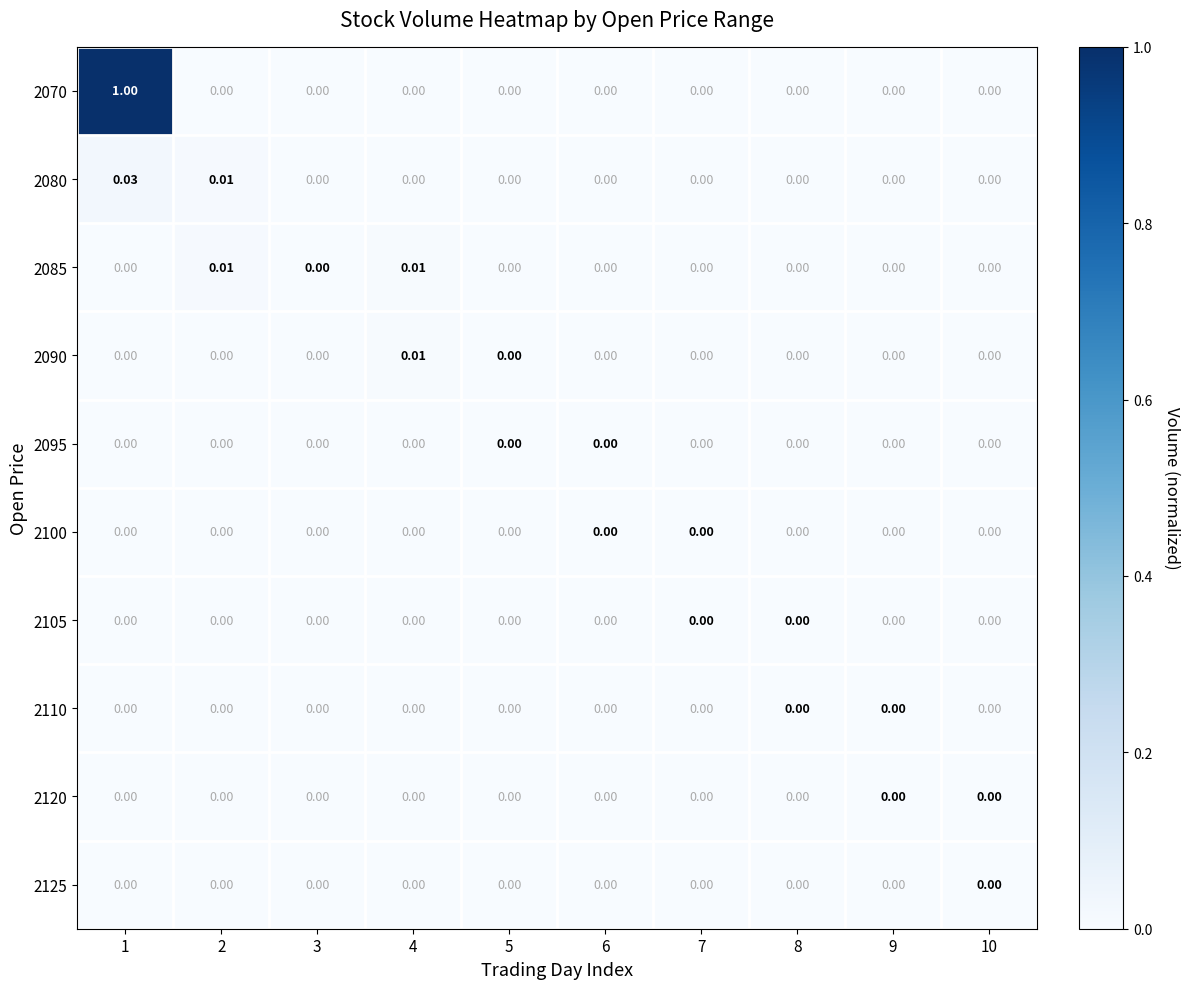

Reading right to left, transcribe all the data shown in this chart.

2070: 10=0.0	9=0.0	8=0.0	7=0.0	6=0.0	5=0.0	4=0.0	3=0.0	2=0.0	1=1.0
2080: 10=0.0	9=0.0	8=0.0	7=0.0	6=0.0	5=0.0	4=0.0	3=0.0	2=0.0	1=0.0
2085: 10=0.0	9=0.0	8=0.0	7=0.0	6=0.0	5=0.0	4=0.0	3=0.0	2=0.0	1=0.0
2090: 10=0.0	9=0.0	8=0.0	7=0.0	6=0.0	5=0.0	4=0.0	3=0.0	2=0.0	1=0.0
2095: 10=0.0	9=0.0	8=0.0	7=0.0	6=0.0	5=0.0	4=0.0	3=0.0	2=0.0	1=0.0
2100: 10=0.0	9=0.0	8=0.0	7=0.0	6=0.0	5=0.0	4=0.0	3=0.0	2=0.0	1=0.0
2105: 10=0.0	9=0.0	8=0.0	7=0.0	6=0.0	5=0.0	4=0.0	3=0.0	2=0.0	1=0.0
2110: 10=0.0	9=0.0	8=0.0	7=0.0	6=0.0	5=0.0	4=0.0	3=0.0	2=0.0	1=0.0
2120: 10=0.0	9=0.0	8=0.0	7=0.0	6=0.0	5=0.0	4=0.0	3=0.0	2=0.0	1=0.0
2125: 10=0.0	9=0.0	8=0.0	7=0.0	6=0.0	5=0.0	4=0.0	3=0.0	2=0.0	1=0.0